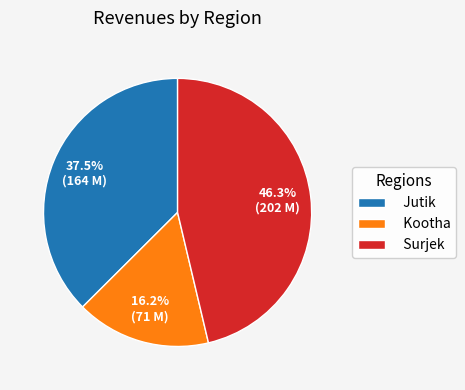

Rank the categories by value from lowest to highest.

Kootha, Jutik, Surjek